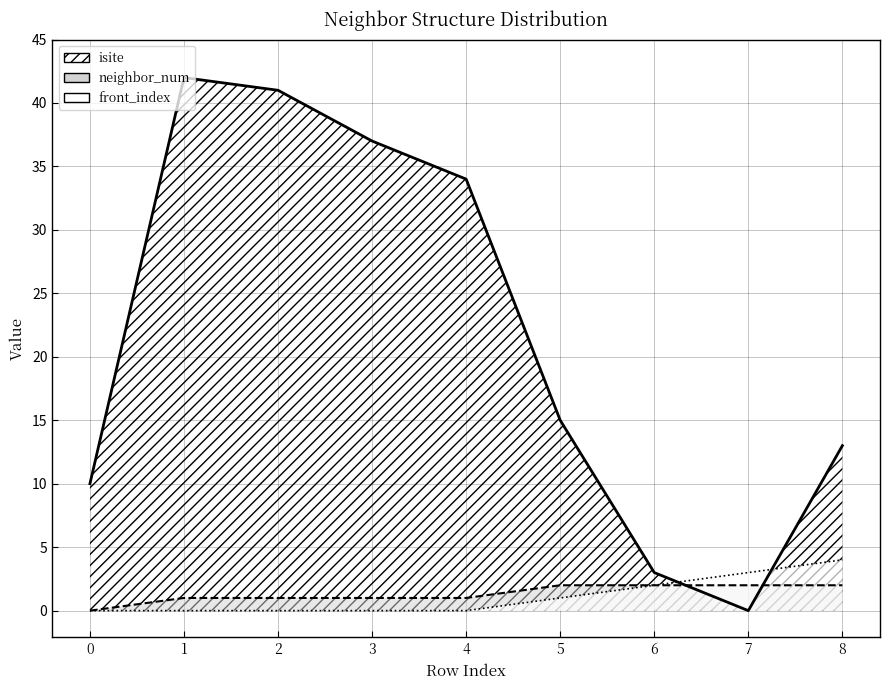

What is the highest value of the neighbor_num series?

2